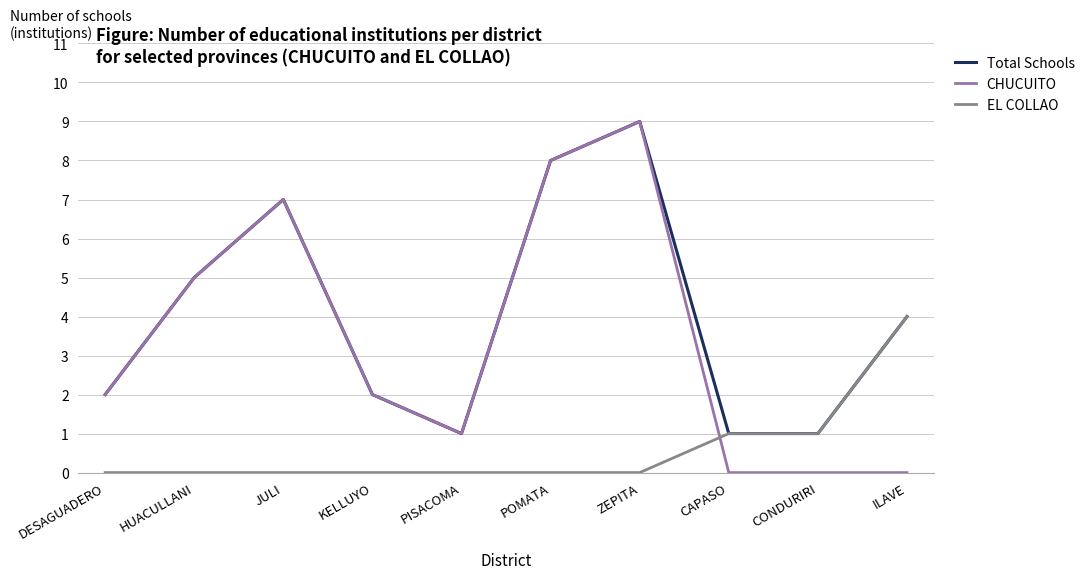

Which series has the largest total across all categories?

Total Schools